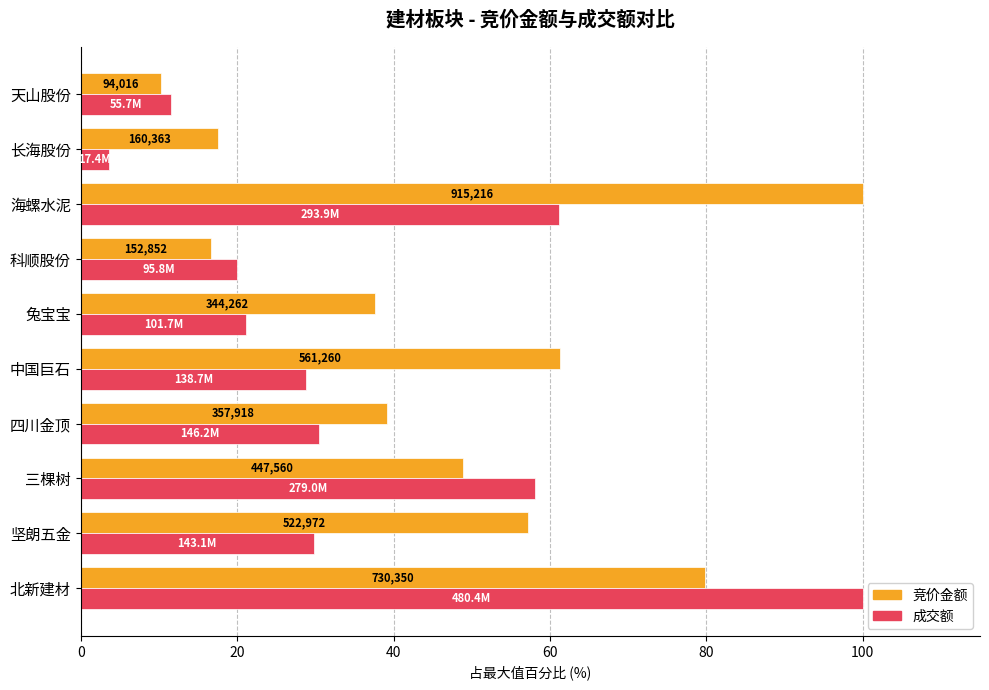

Which series has the largest total across all categories?

竞价金额